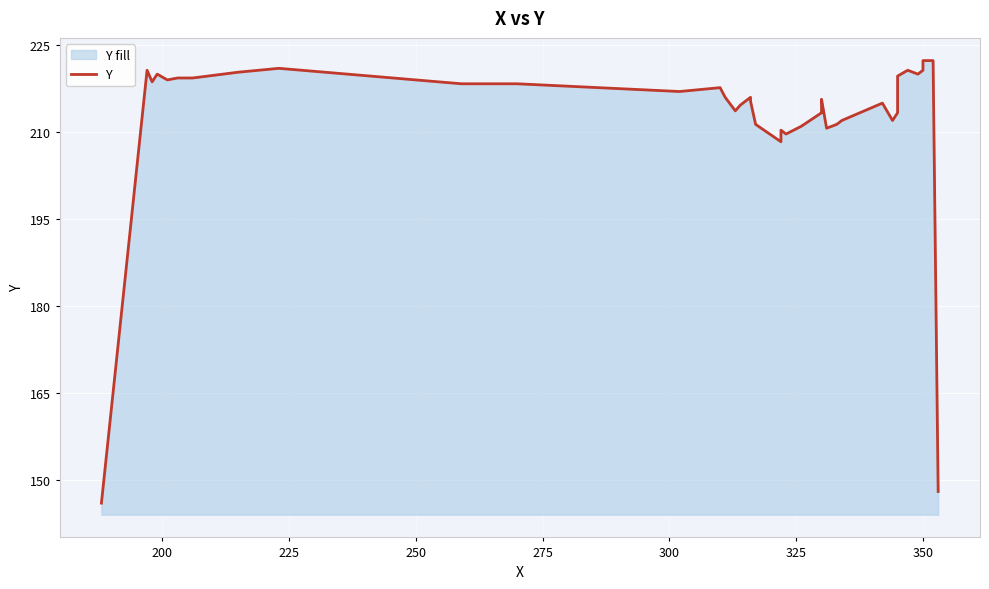

How many categories are shown in the chart?

40